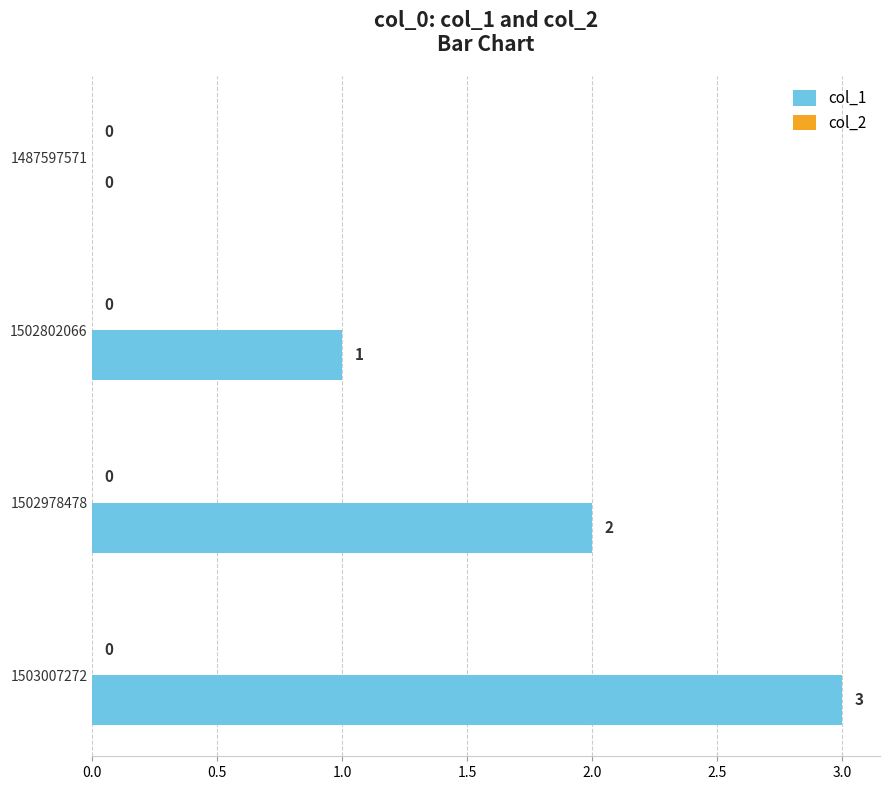

At which category does the chart reach its peak across all series?

1503007272